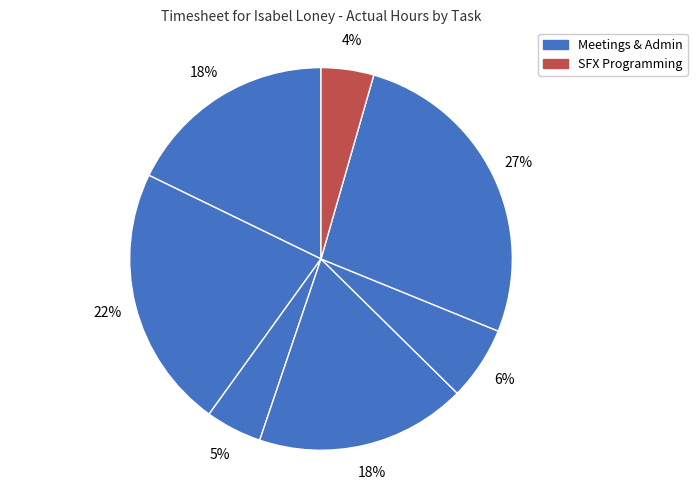

Count the number of slices in the pie.

7